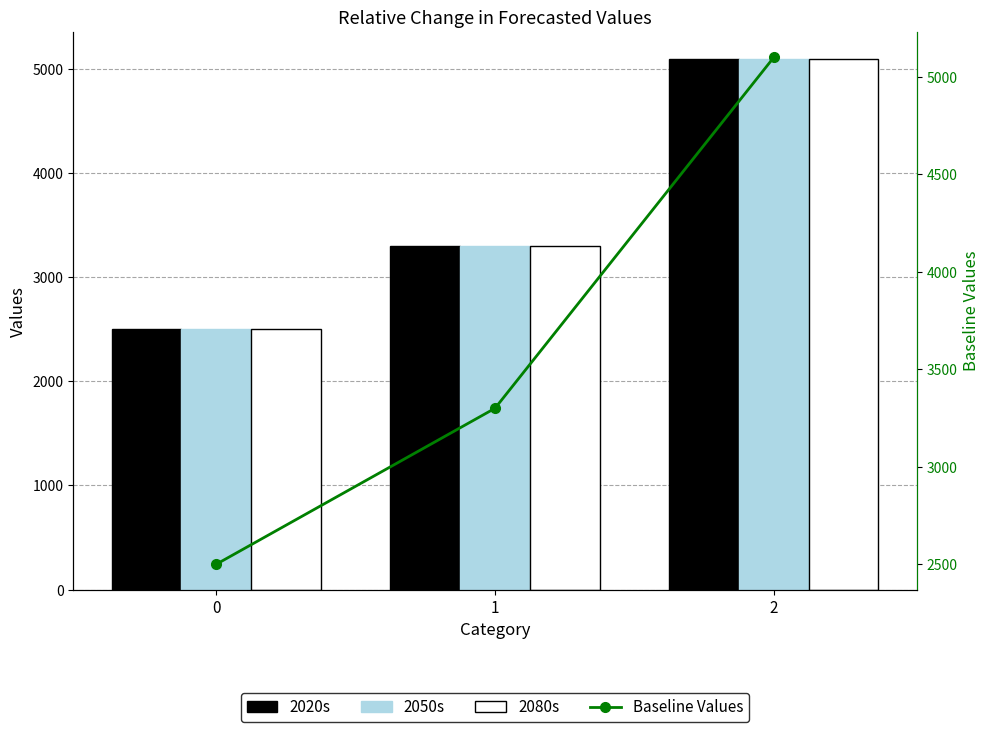

At which label does 2050s first exceed 3300?

2